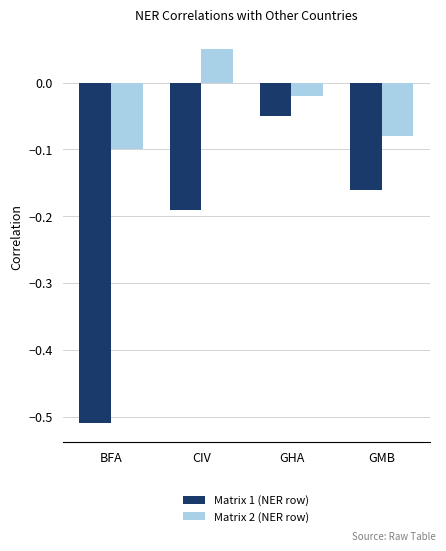

Rank the series by their average value, from lowest to highest.

Matrix 1 (NER row), Matrix 2 (NER row)